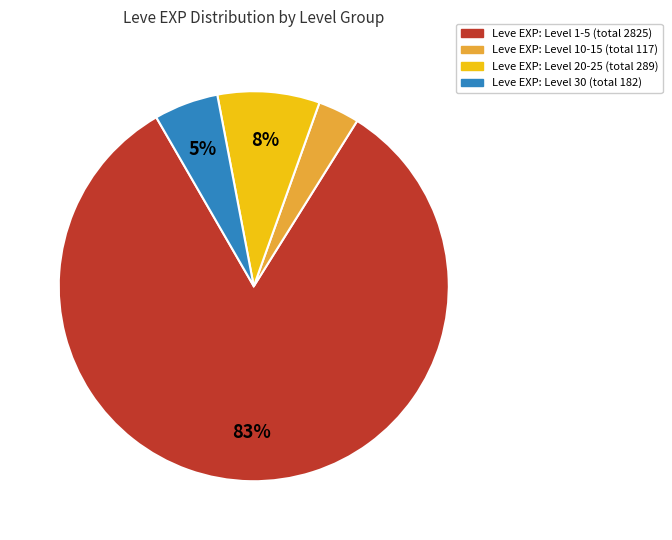

To the nearest percent, what is the average slice percentage?

25%